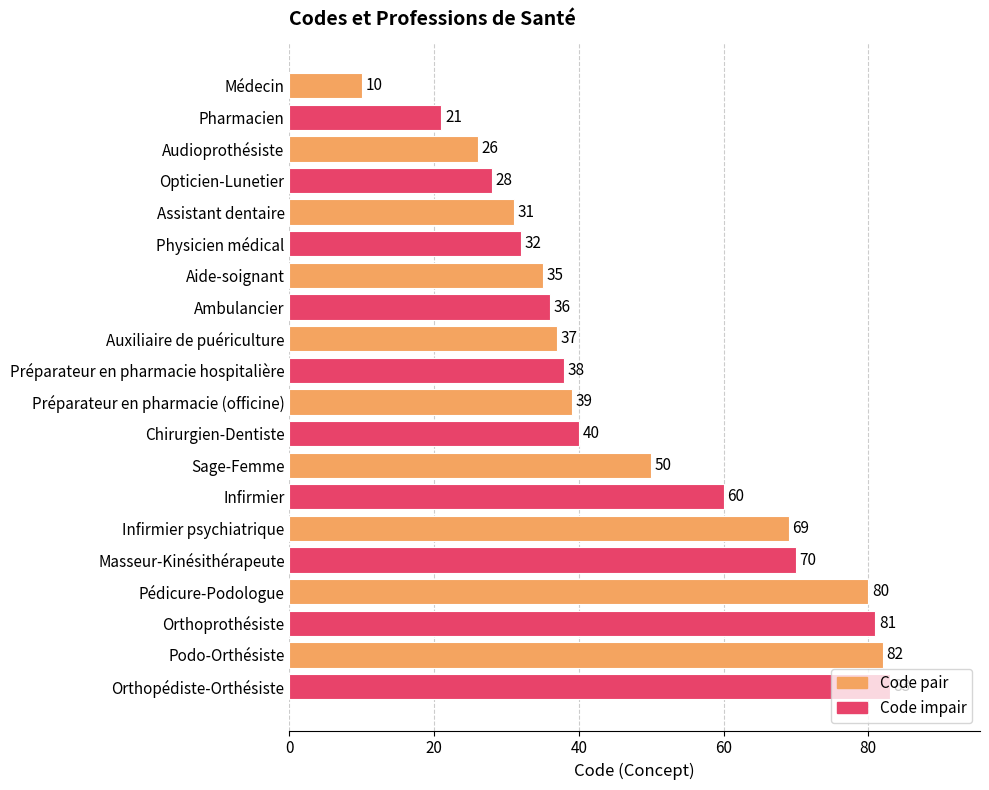

What position from the bottom is Pédicure-Podologue?

4